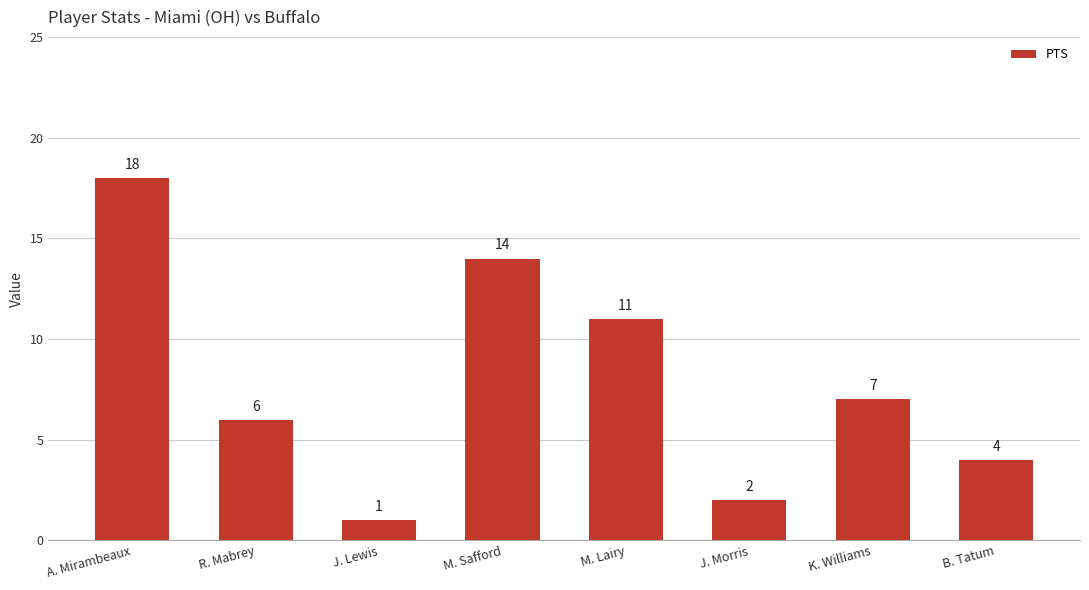

Reading right to left, extract all data points from this chart.

4	7	2	11	14	1	6	18